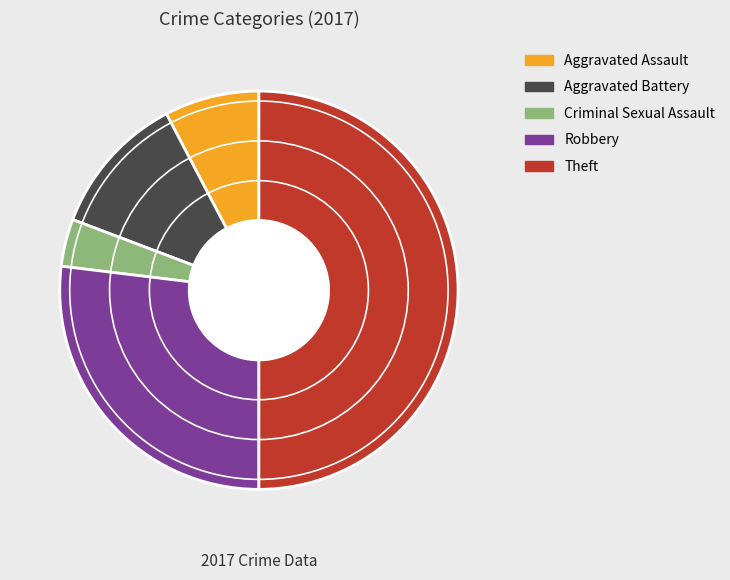

What is the largest slice in the pie chart?

Theft